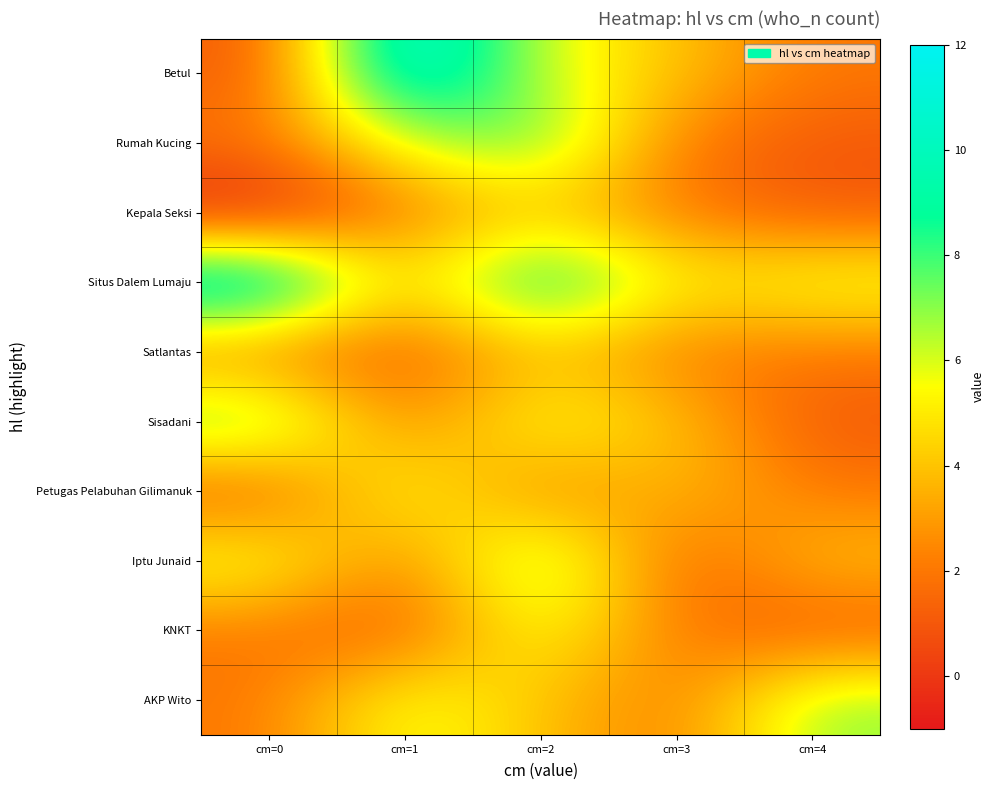

Reading left to right, what are all the values shown in this chart?

Betul: cm=0=1	cm=1=12	cm=2=6	cm=3=4	cm=4=2
Rumah Kucing: cm=0=2	cm=1=6	cm=2=8	cm=3=2	cm=4=1
Kepala Seksi: cm=0=-1	cm=1=2	cm=2=4	cm=3=2	cm=4=1
Situs Dalem Lumaju: cm=0=12	cm=1=4	cm=2=10	cm=3=5	cm=4=6
Satlantas: cm=0=2	cm=1=1	cm=2=4	cm=3=2	cm=4=2
Sisadani: cm=0=8	cm=1=2	cm=2=6	cm=3=4	cm=4=1
Petugas Pelabuhan Gilimanuk: cm=0=1	cm=1=6	cm=2=2	cm=3=4	cm=4=2
Iptu Junaid: cm=0=6	cm=1=2	cm=2=8	cm=3=1	cm=4=4
KNKT: cm=0=2	cm=1=1	cm=2=6	cm=3=2	cm=4=1
AKP Wito: cm=0=2	cm=1=6	cm=2=4	cm=3=2	cm=4=7